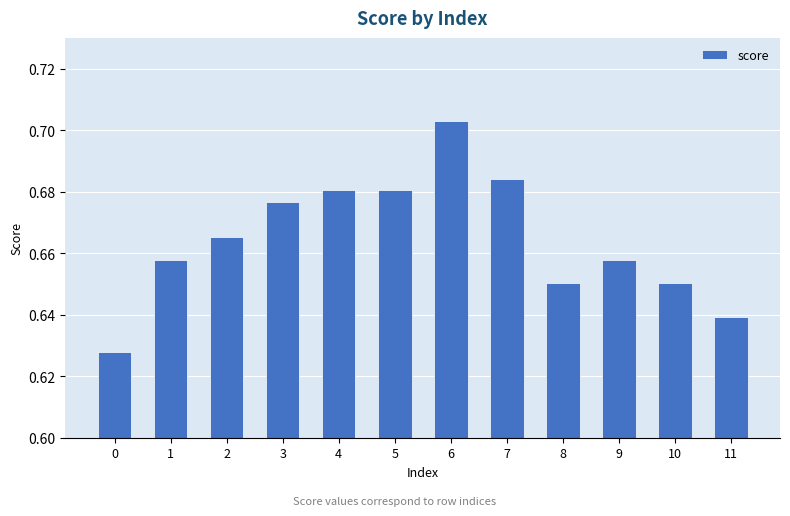

Count the number of categories in the chart.

12